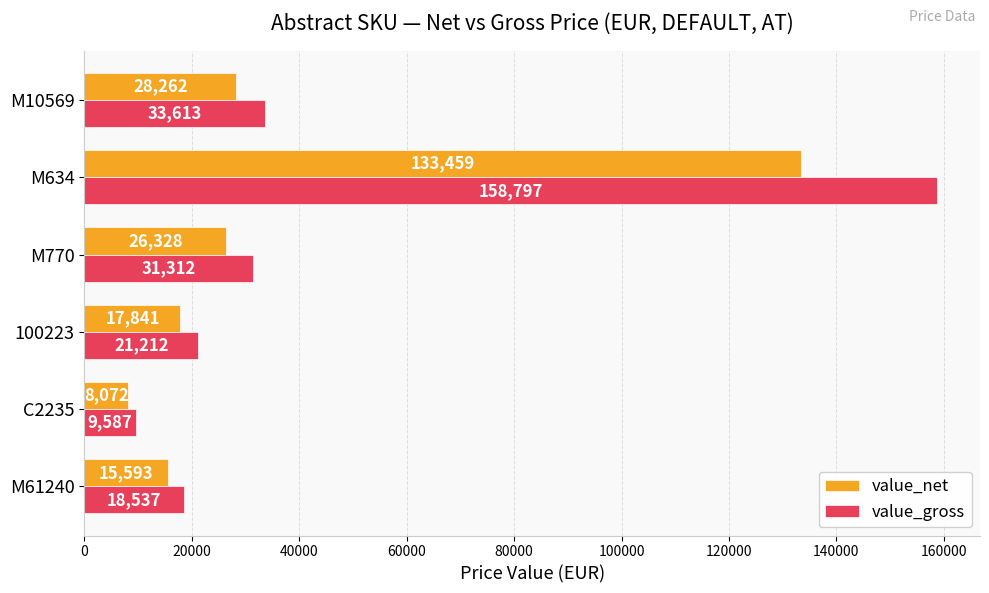

What is the total value across all series at C2235?

17659